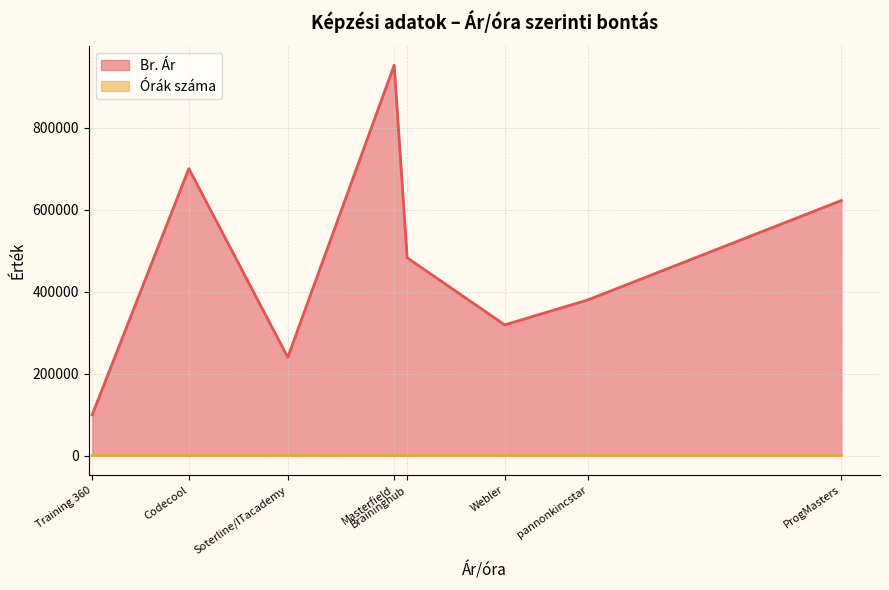

Is the value of Br. Ár at Webler greater than the value of Órák száma at Soterline/ITacademy?

Yes